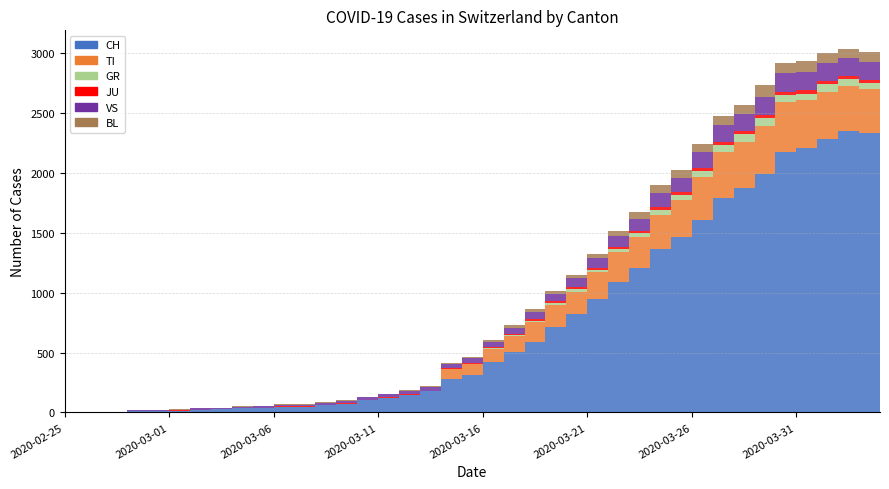

Reading right to left, transcribe all the data shown in this chart.

CH: 2020-04-04=2320	2020-04-03=2331	2020-04-02=2349	2020-04-01=2285	2020-03-31=2205	2020-03-30=2177	2020-03-29=1992	2020-03-28=1878	2020-03-27=1791	2020-03-26=1611	2020-03-25=1465	2020-03-24=1366	2020-03-23=1208	2020-03-22=1092	2020-03-21=946	2020-03-20=820	2020-03-19=717	2020-03-18=590	2020-03-17=501	2020-03-16=418	2020-03-15=316	2020-03-14=283	2020-03-13=175	2020-03-12=148	2020-03-11=124	2020-03-10=103	2020-03-09=74	2020-03-08=61	2020-03-07=48	2020-03-06=47	2020-03-05=39	2020-03-04=35	2020-03-03=27	2020-03-02=22	2020-03-01=16	2020-02-29=15	2020-02-28=13	2020-02-27=2	2020-02-26=1	2020-02-25=0
TI: 2020-04-04=363	2020-04-03=370	2020-04-02=374	2020-04-01=396	2020-03-31=401	2020-03-30=415	2020-03-29=402	2020-03-28=385	2020-03-27=386	2020-03-26=358	2020-03-25=306	2020-03-24=285	2020-03-23=261	2020-03-22=246	2020-03-21=224	2020-03-20=190	2020-03-19=182	2020-03-18=163	2020-03-17=137	2020-03-16=112	2020-03-15=92	2020-03-14=77	2020-03-13=0	2020-03-12=0	2020-03-11=0	2020-03-10=0	2020-03-09=0	2020-03-08=0	2020-03-07=0	2020-03-06=0	2020-03-05=0	2020-03-04=0	2020-03-03=0	2020-03-02=0	2020-03-01=0	2020-02-29=0	2020-02-28=0	2020-02-27=0	2020-02-26=0	2020-02-25=0
GR: 2020-04-04=52	2020-04-03=51	2020-04-02=60	2020-04-01=59	2020-03-31=58	2020-03-30=58	2020-03-29=63	2020-03-28=63	2020-03-27=58	2020-03-26=52	2020-03-25=45	2020-03-24=43	2020-03-23=29	2020-03-22=27	2020-03-21=24	2020-03-20=24	2020-03-19=18	2020-03-18=13	2020-03-17=9	2020-03-16=9	2020-03-15=0	2020-03-14=6	2020-03-13=0	2020-03-12=0	2020-03-11=0	2020-03-10=0	2020-03-09=0	2020-03-08=0	2020-03-07=0	2020-03-06=0	2020-03-05=0	2020-03-04=0	2020-03-03=0	2020-03-02=0	2020-03-01=0	2020-02-29=0	2020-02-28=0	2020-02-27=0	2020-02-26=0	2020-02-25=0
JU: 2020-04-04=27	2020-04-03=28	2020-04-02=29	2020-04-01=29	2020-03-31=29	2020-03-30=28	2020-03-29=28	2020-03-28=27	2020-03-27=25	2020-03-26=22	2020-03-25=23	2020-03-24=22	2020-03-23=18	2020-03-22=18	2020-03-21=13	2020-03-20=14	2020-03-19=12	2020-03-18=11	2020-03-17=11	2020-03-16=9	2020-03-15=9	2020-03-14=8	2020-03-13=8	2020-03-12=6	2020-03-11=6	2020-03-10=5	2020-03-09=5	2020-03-08=5	2020-03-07=5	2020-03-06=5	2020-03-05=2	2020-03-04=1	2020-03-03=1	2020-03-02=1	2020-03-01=1	2020-02-29=1	2020-02-28=1	2020-02-27=1	2020-02-26=0	2020-02-25=0
VS: 2020-04-04=150	2020-04-03=147	2020-04-02=147	2020-04-01=147	2020-03-31=153	2020-03-30=154	2020-03-29=153	2020-03-28=143	2020-03-27=138	2020-03-26=129	2020-03-25=119	2020-03-24=118	2020-03-23=104	2020-03-22=92	2020-03-21=83	2020-03-20=73	2020-03-19=64	2020-03-18=59	2020-03-17=47	2020-03-16=42	2020-03-15=36	2020-03-14=34	2020-03-13=30	2020-03-12=28	2020-03-11=21	2020-03-10=20	2020-03-09=17	2020-03-08=16	2020-03-07=12	2020-03-06=12	2020-03-05=11	2020-03-04=13	2020-03-03=12	2020-03-02=10	2020-03-01=7	2020-02-29=6	2020-02-28=6	2020-02-27=0	2020-02-26=0	2020-02-25=0
BL: 2020-04-04=73	2020-04-03=82	2020-04-02=81	2020-04-01=86	2020-03-31=88	2020-03-30=86	2020-03-29=99	2020-03-28=75	2020-03-27=79	2020-03-26=68	2020-03-25=68	2020-03-24=66	2020-03-23=51	2020-03-22=40	2020-03-21=30	2020-03-20=27	2020-03-19=19	2020-03-18=27	2020-03-17=26	2020-03-16=17	2020-03-15=12	2020-03-14=8	2020-03-13=12	2020-03-12=9	2020-03-11=3	2020-03-10=5	2020-03-09=4	2020-03-08=4	2020-03-07=4	2020-03-06=4	2020-03-05=1	2020-03-04=1	2020-03-03=1	2020-03-02=1	2020-03-01=1	2020-02-29=1	2020-02-28=0	2020-02-27=0	2020-02-26=0	2020-02-25=0